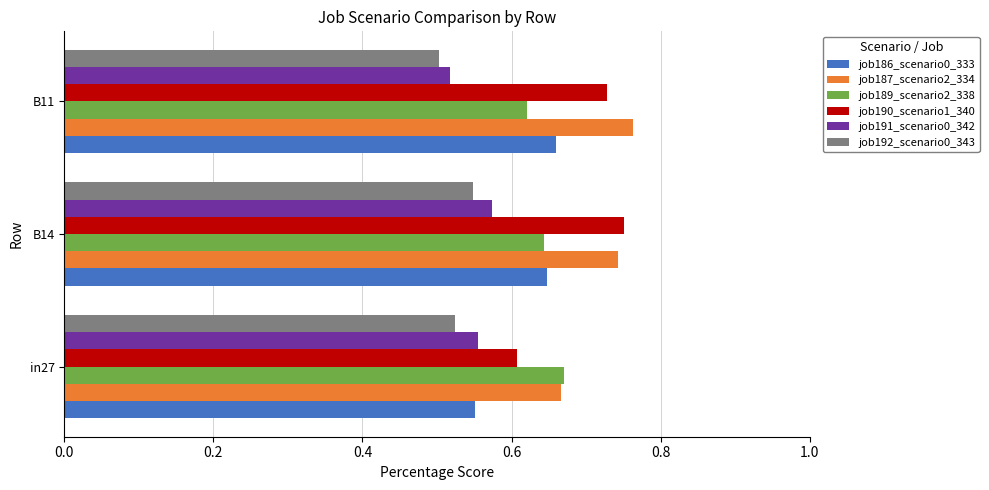

At how many categories does at least one series exceed 0?

3